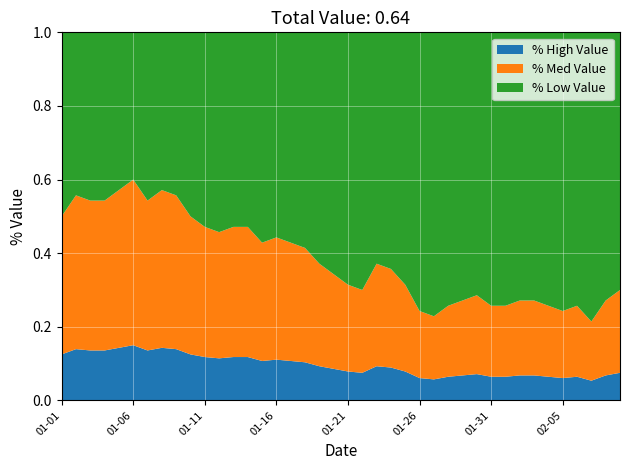

Reading left to right, list all the values displayed in this chart.

35	39	38	38	40	42	38	40	39	35	33	32	33	33	30	31	30	29	26	24	22	21	26	25	22	17	16	18	19	20	18	18	19	19	18	17	18	15	19	21